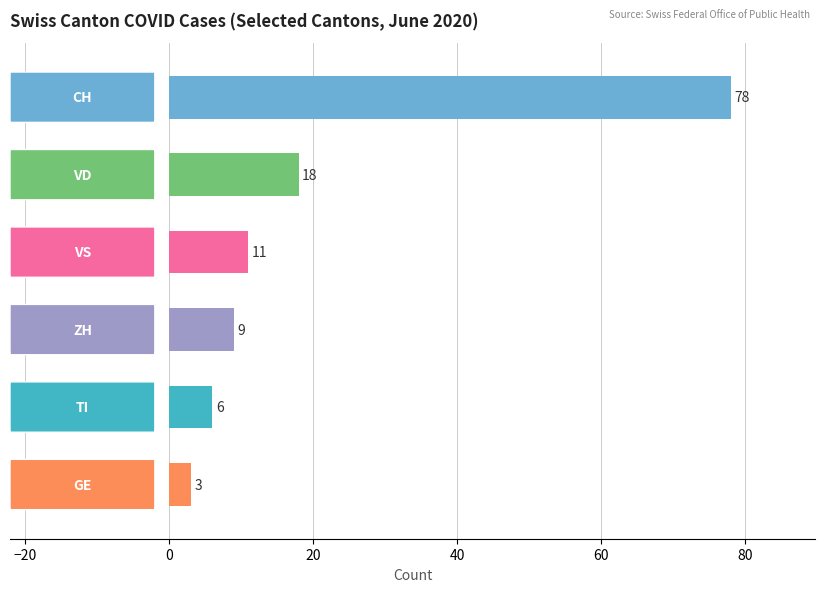

What is the greatest value displayed?

78